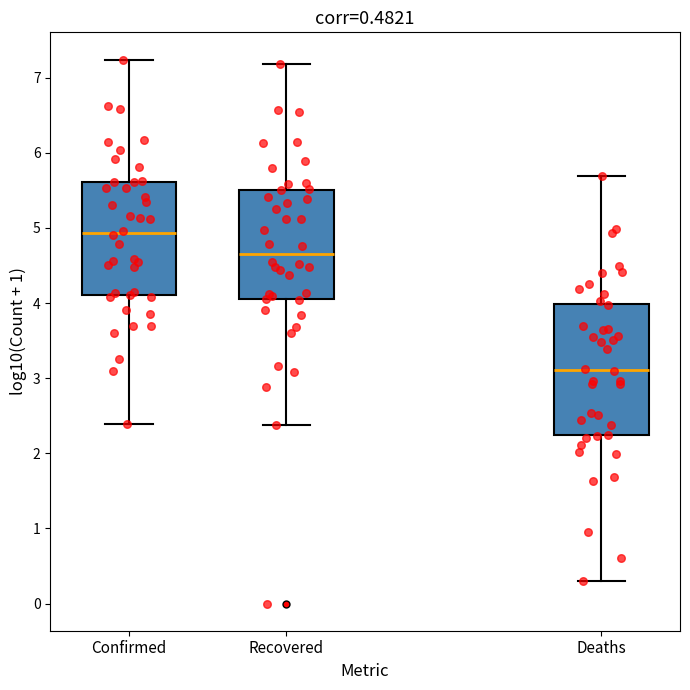

Comparing the boxes themselves (not the whiskers), which one is the tallest?

Deaths